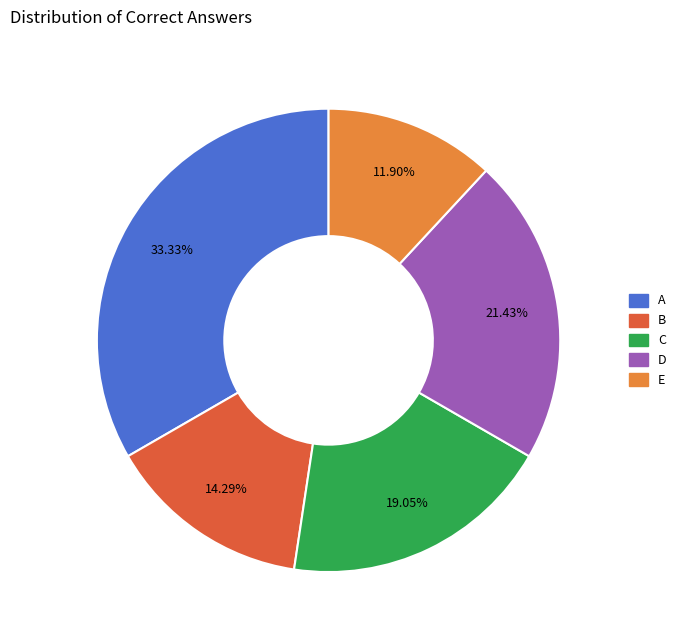

Does any single category account for the majority?

No